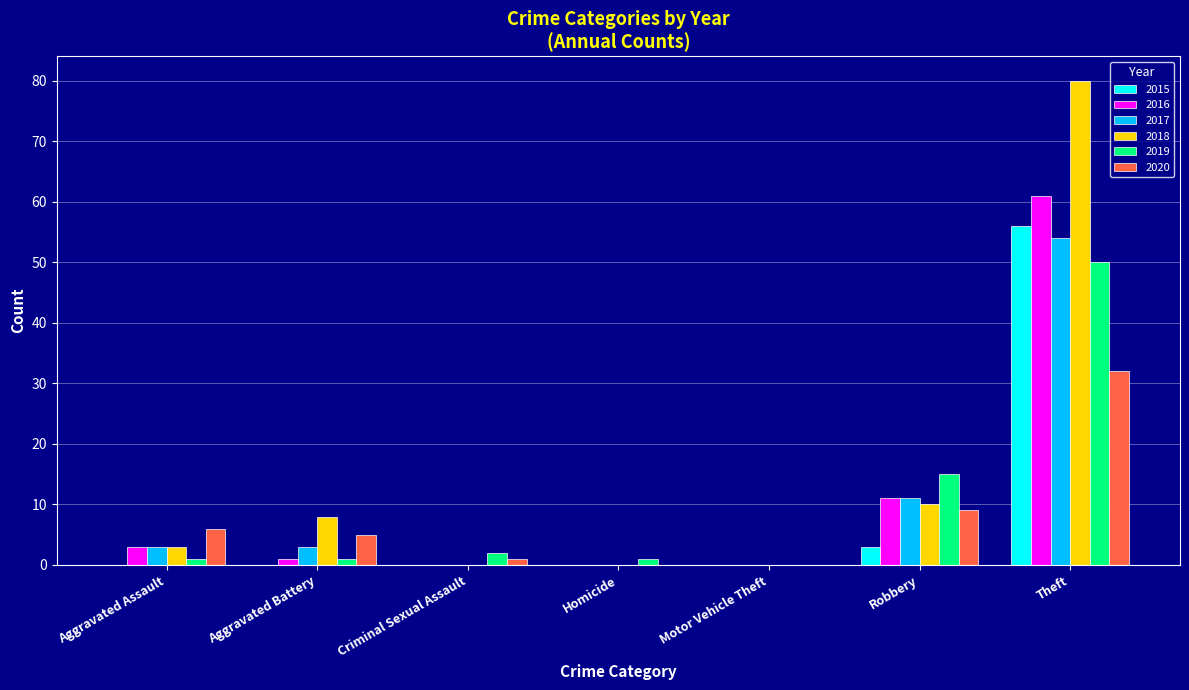

What is the sum of all 2015 values?

59